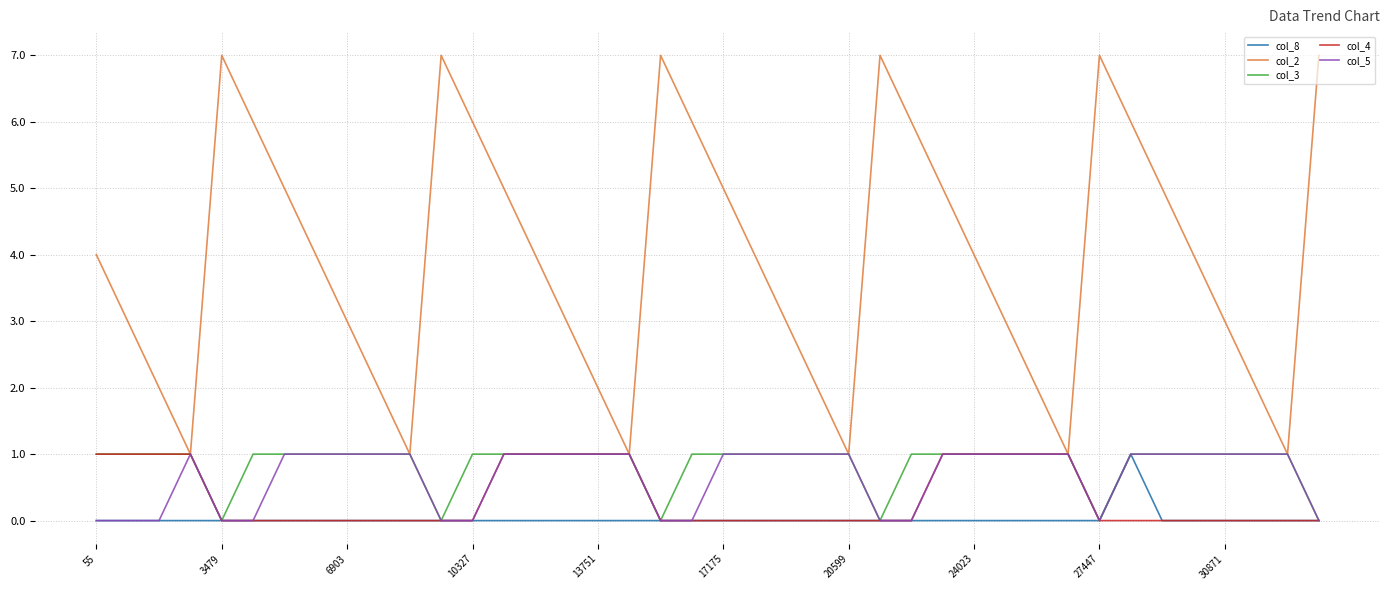

What is the maximum value for col_4?

1